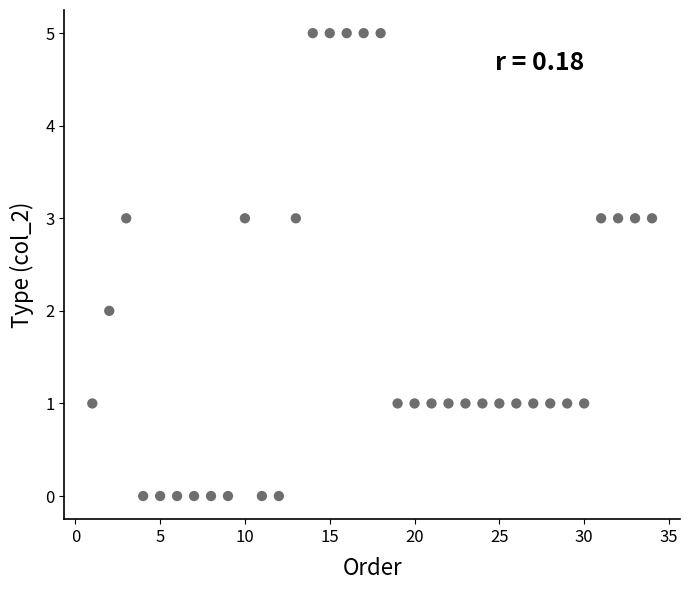

What is the range of Y values (max minus min)?

5